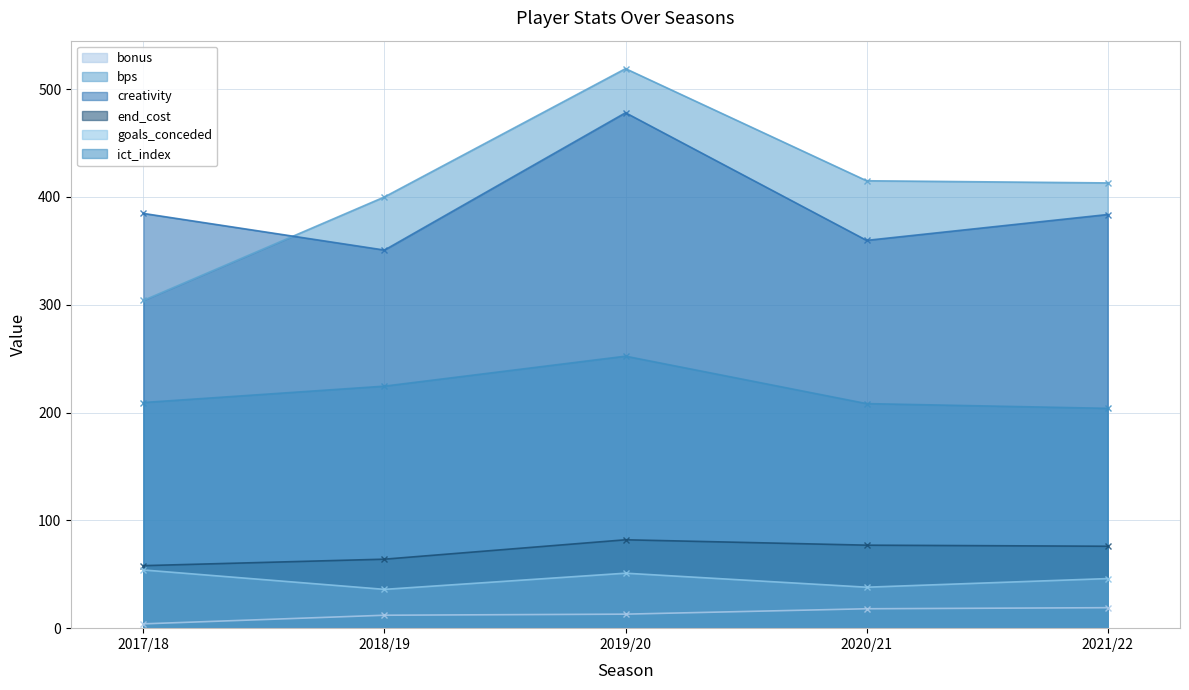

In bps, how many points are higher than both neighbors (excluding endpoints)?

1